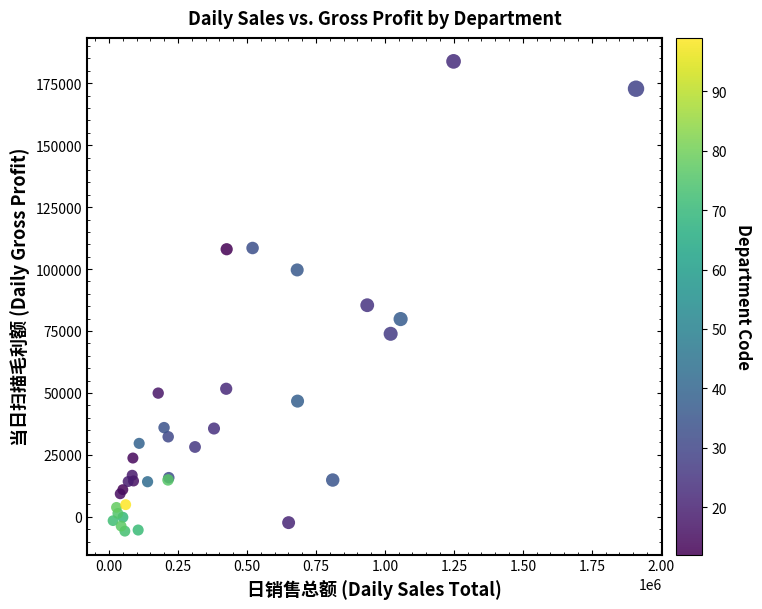

What Y value in the scatter plot is closest to 89018?

85404.9